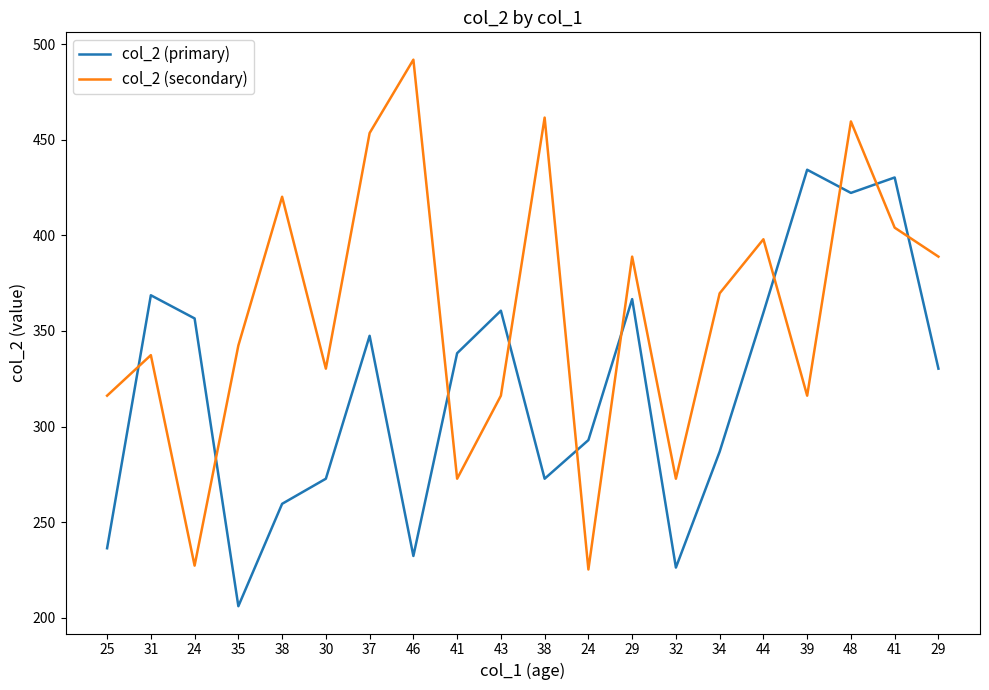

What are all the series names shown in the legend?

col_2 (primary), col_2 (secondary)